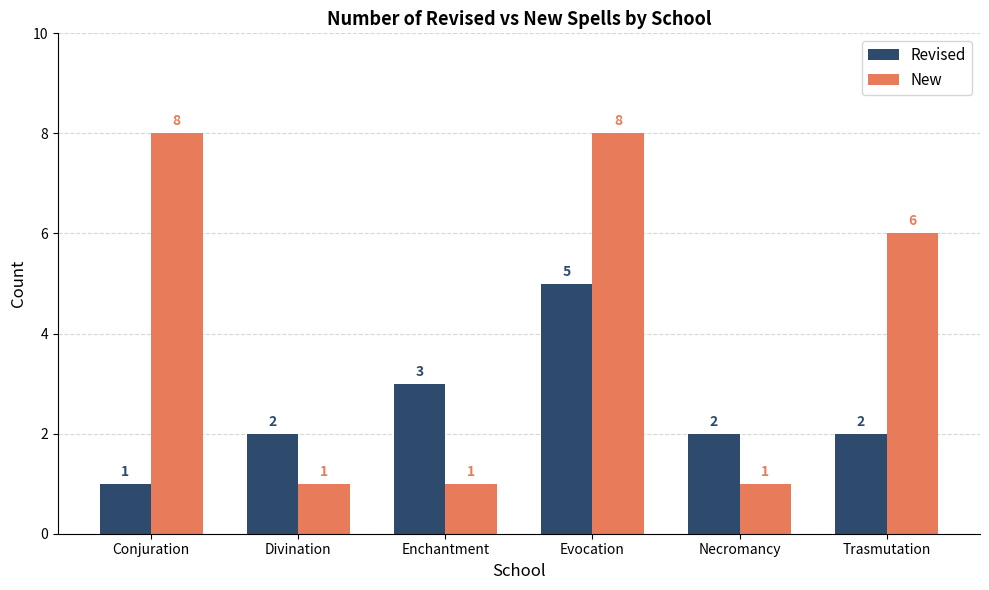

What value does the New series have at Enchantment?

1